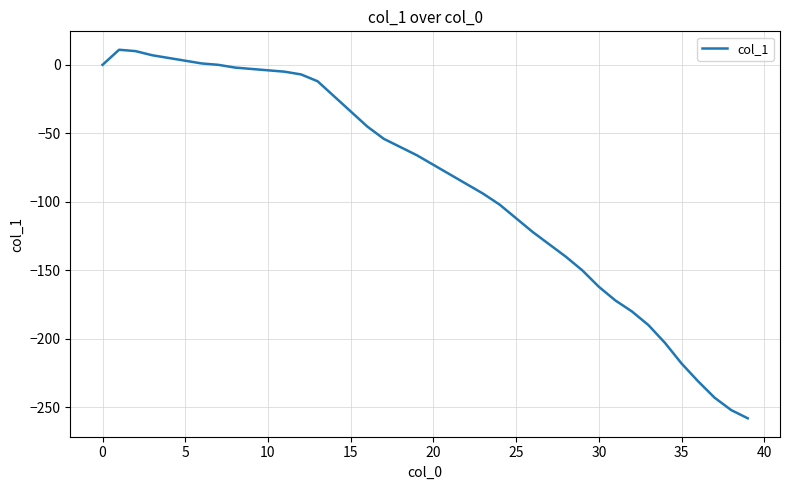

What is the greatest value displayed?

11